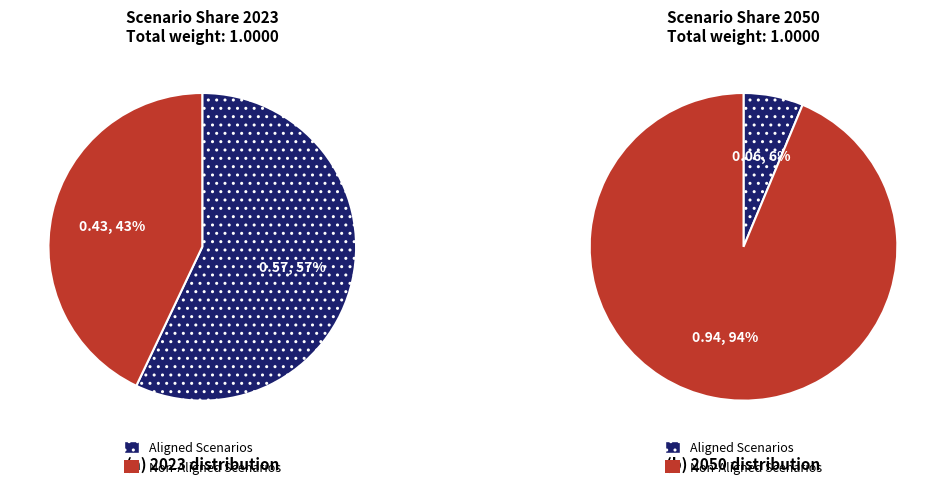

Does 6 represent more than half of the total?

No